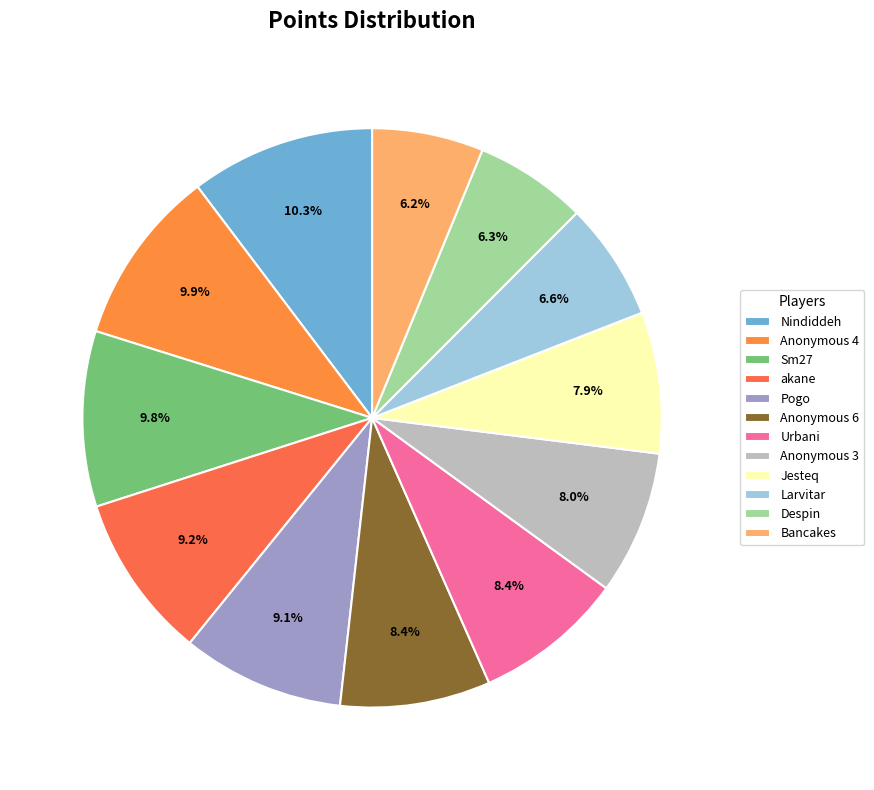

To the nearest percent, what percentage of the pie is Sm27?

10%